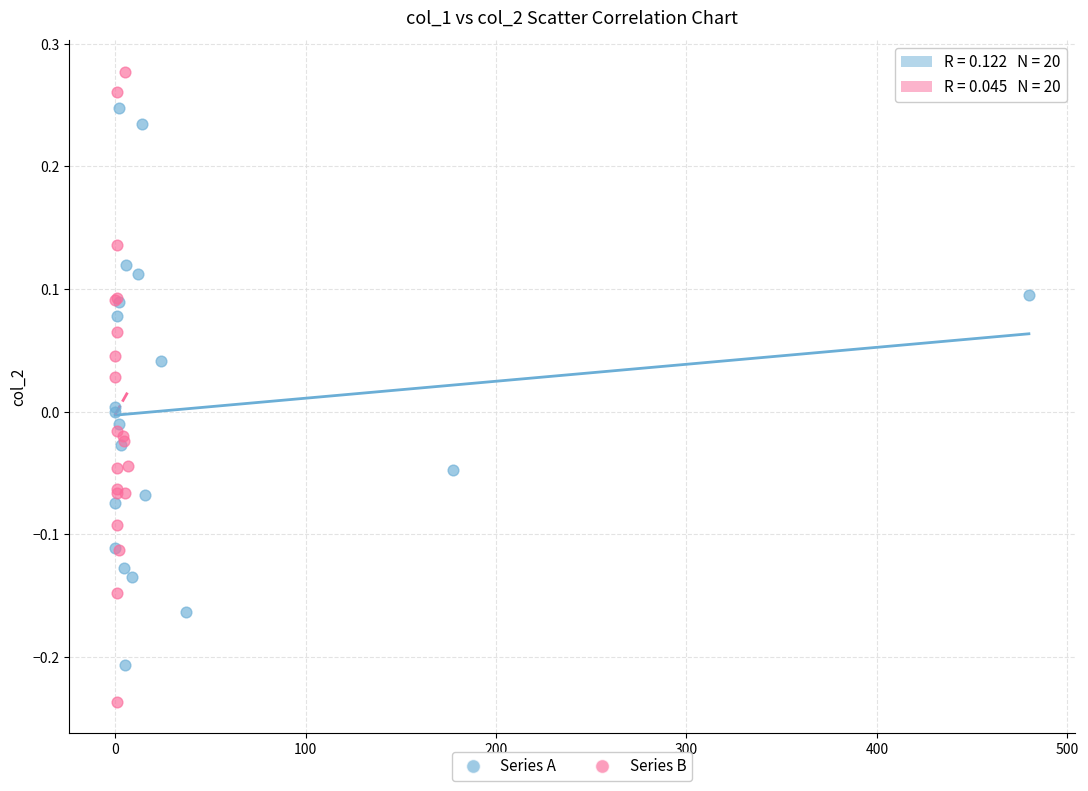

Which series contains the lowest Y value?

Series B